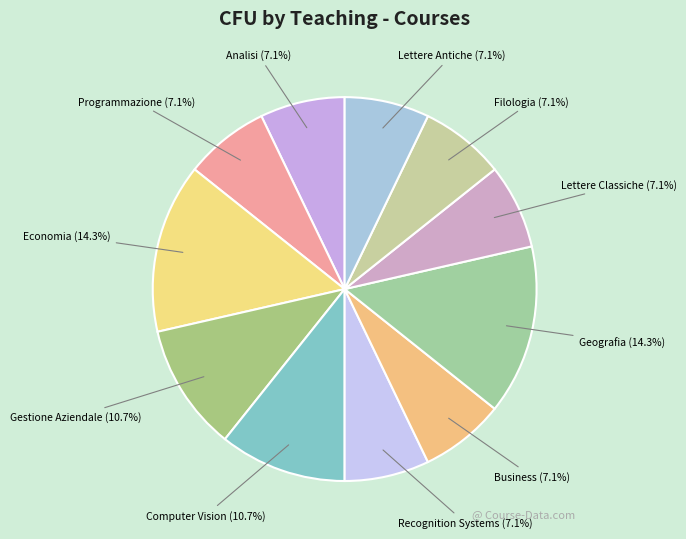

Is Geografia the majority of the pie?

No